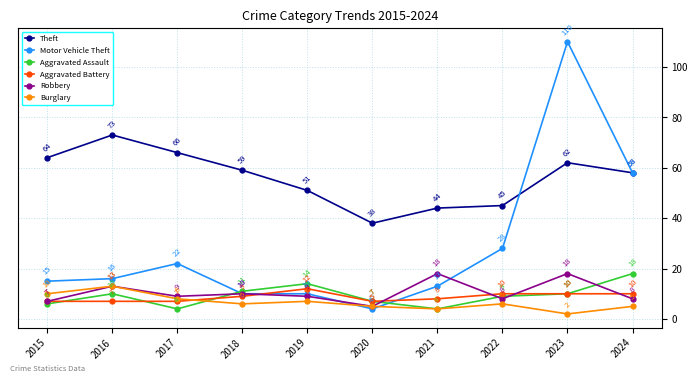

Which label corresponds to the smallest value in the chart?

2023